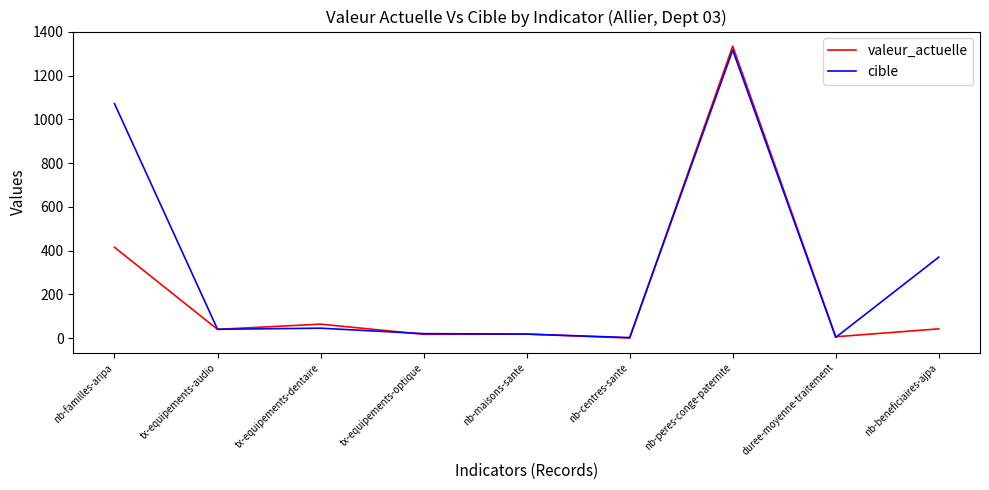

Rank the series at tx-equipements-dentaire from highest to lowest value.

valeur_actuelle, cible